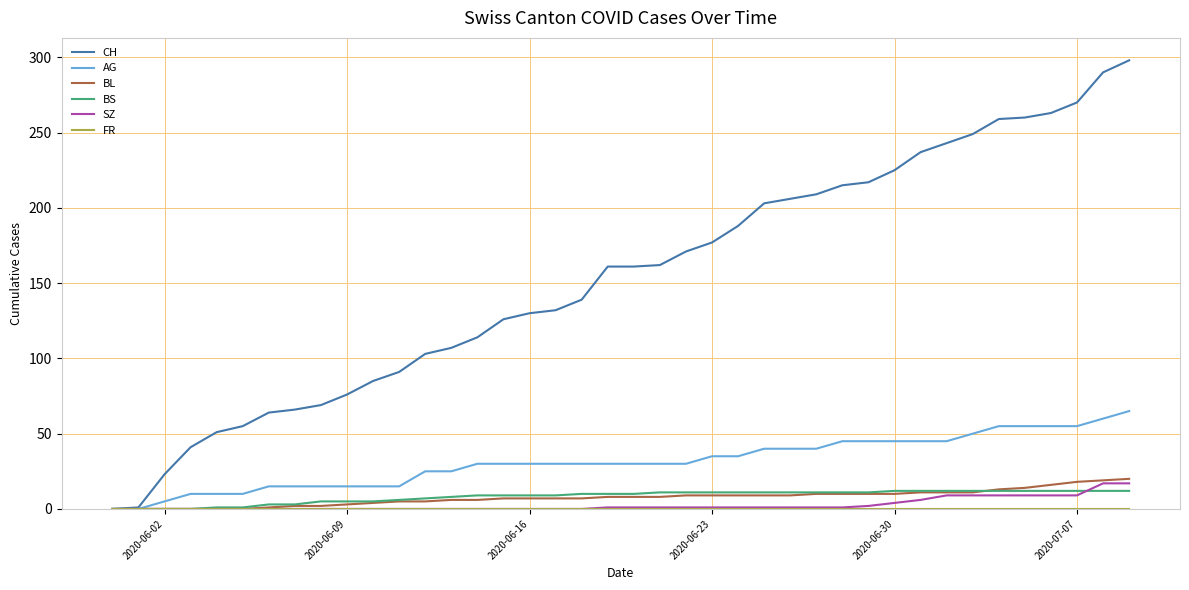

What is the sum of all SZ values?

110